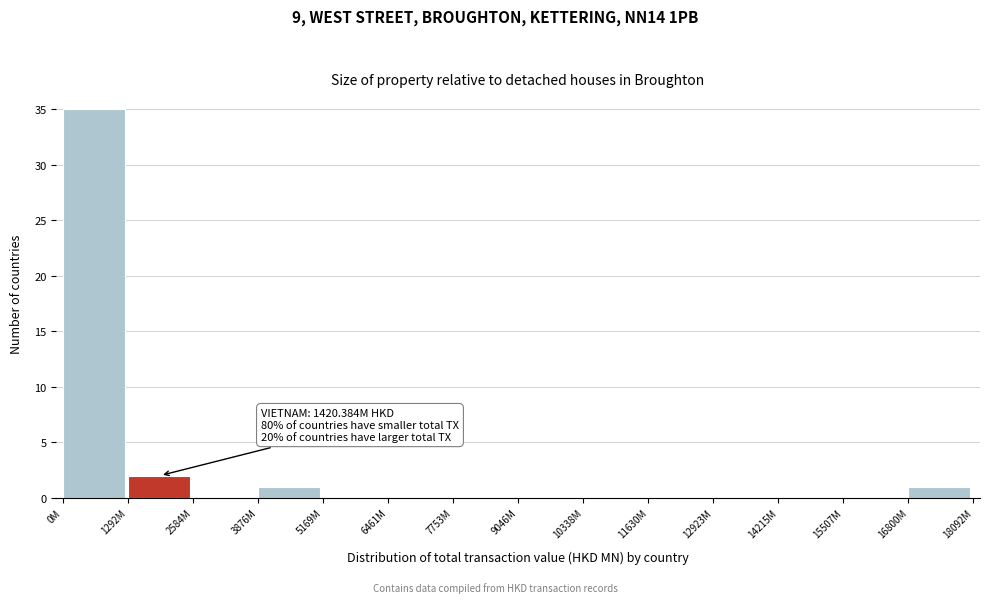

Reading left to right, transcribe all the data shown in this chart.

0M=35	1292M=2	2584M=0	3876M=1	5169M=0	6461M=0	7753M=0	9046M=0	10338M=0	11630M=0	12923M=0	14215M=0	15507M=0	16800M=1